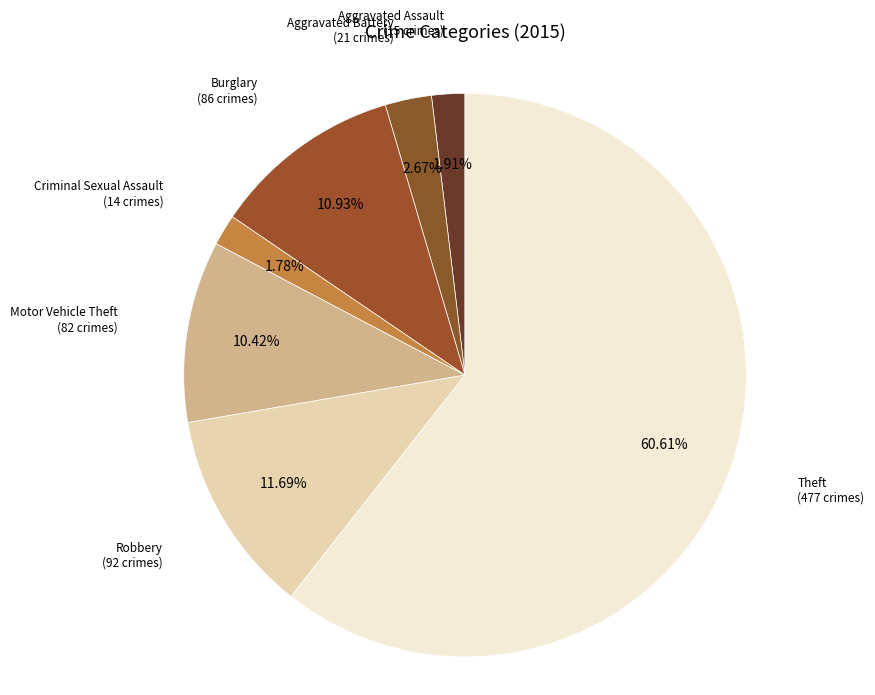

Combined, do Robbery and Criminal Sexual Assault account for over 50%?

No